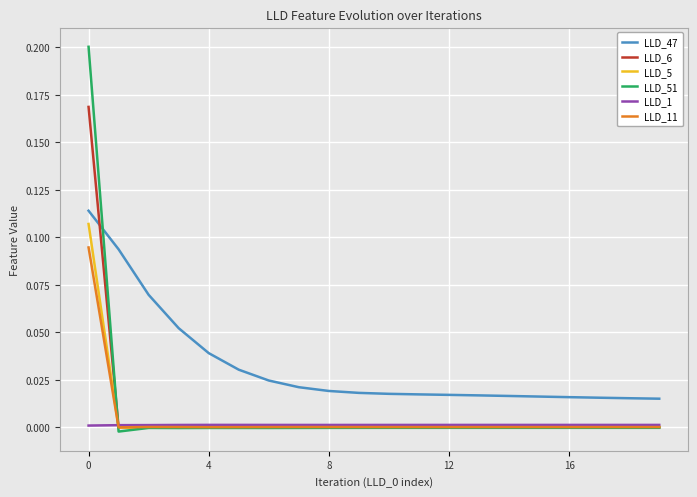

Does the chart display data point markers on the line(s)?

No